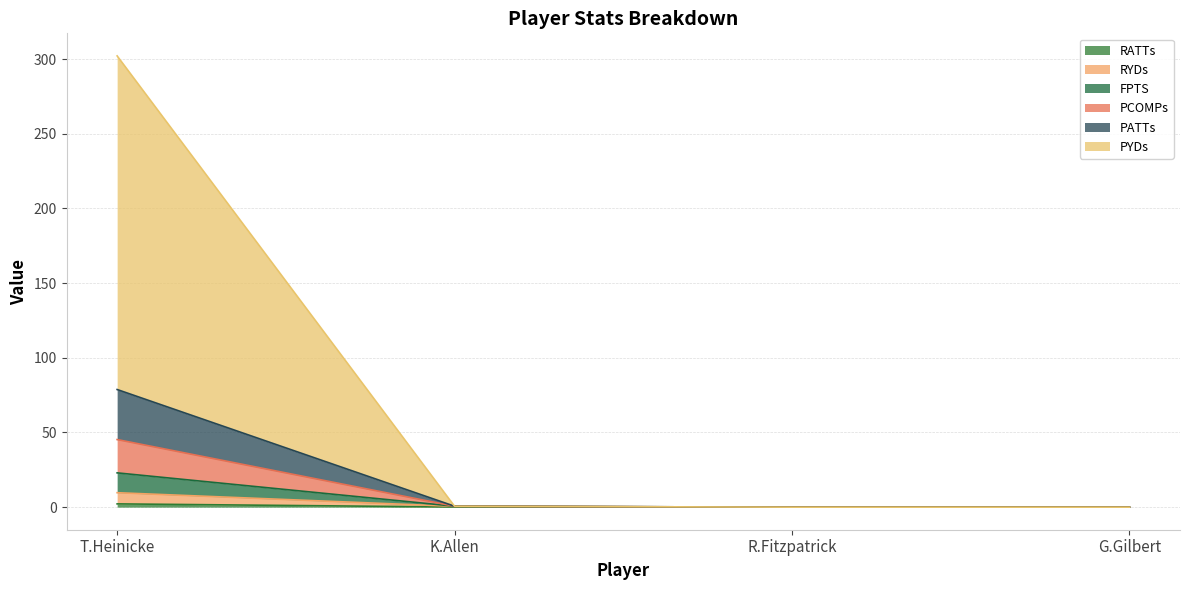

At which category is the sum across all series the highest?

T.Heinicke